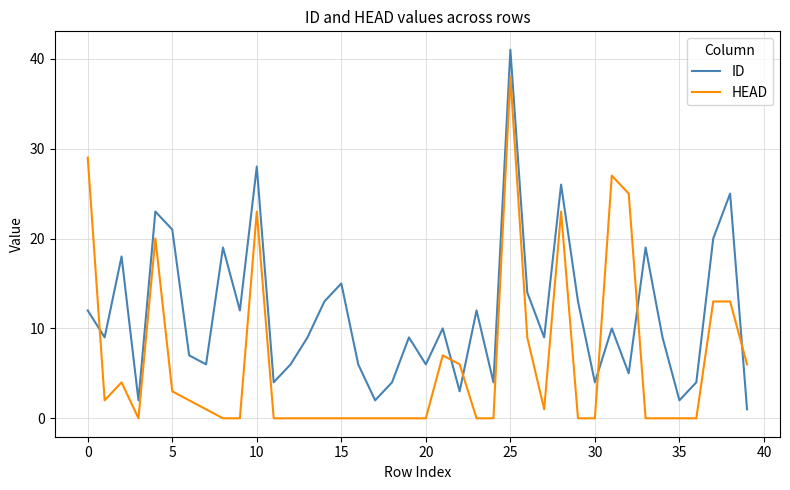

Which series has the largest range (max minus min)?

ID